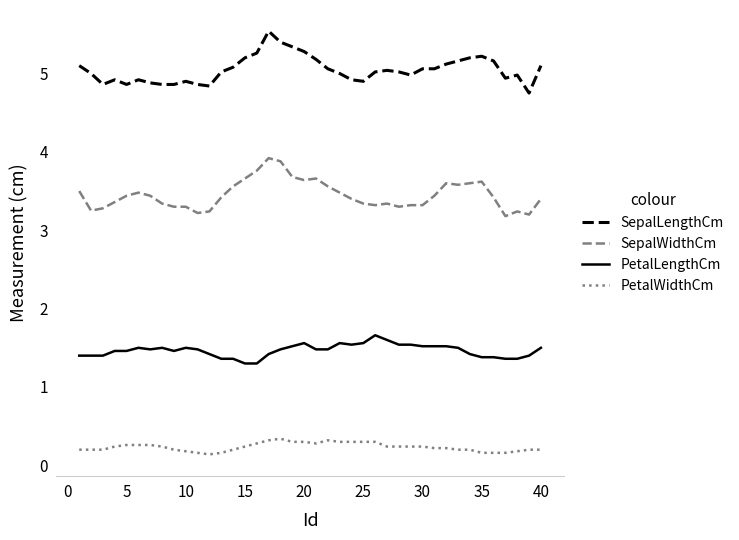

Which series has the largest total across all categories?

SepalLengthCm